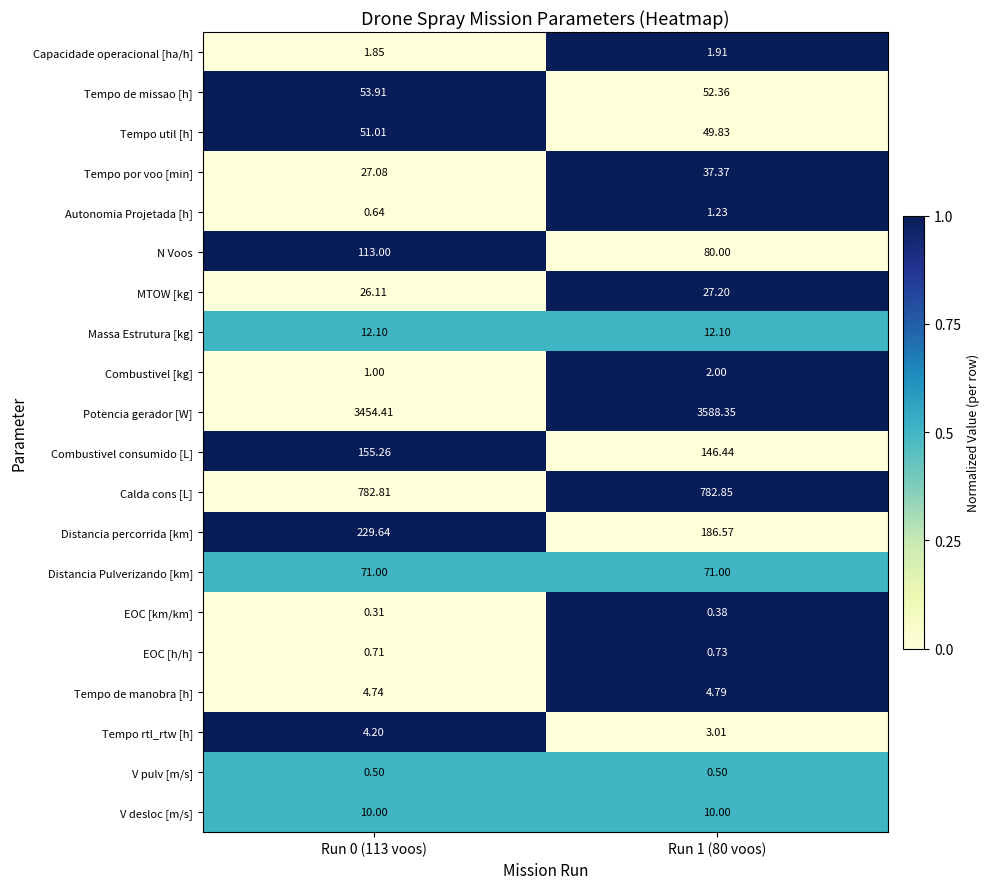

Which series has the largest total across all categories?

Potencia gerador [W]